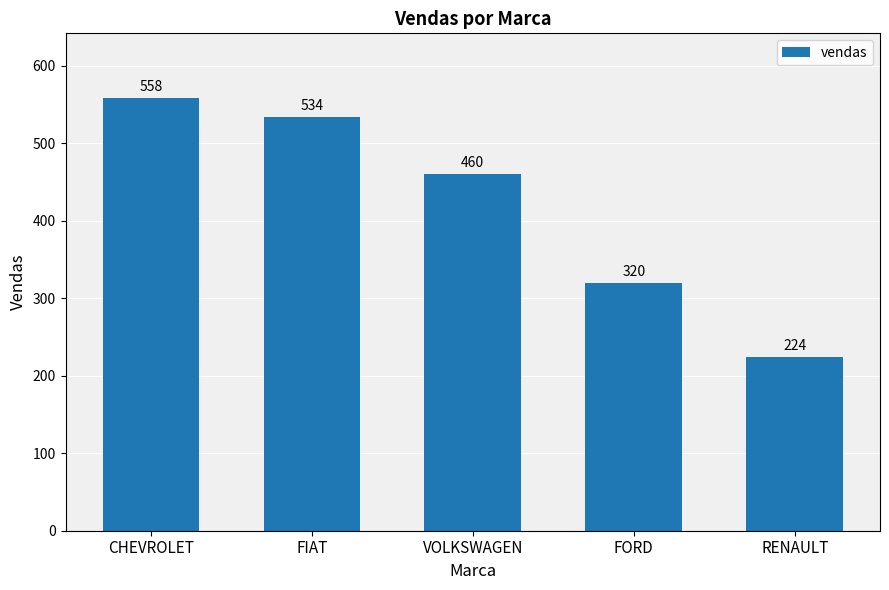

The chart shows a value of 136 at VOLKSWAGEN. True or false?

False